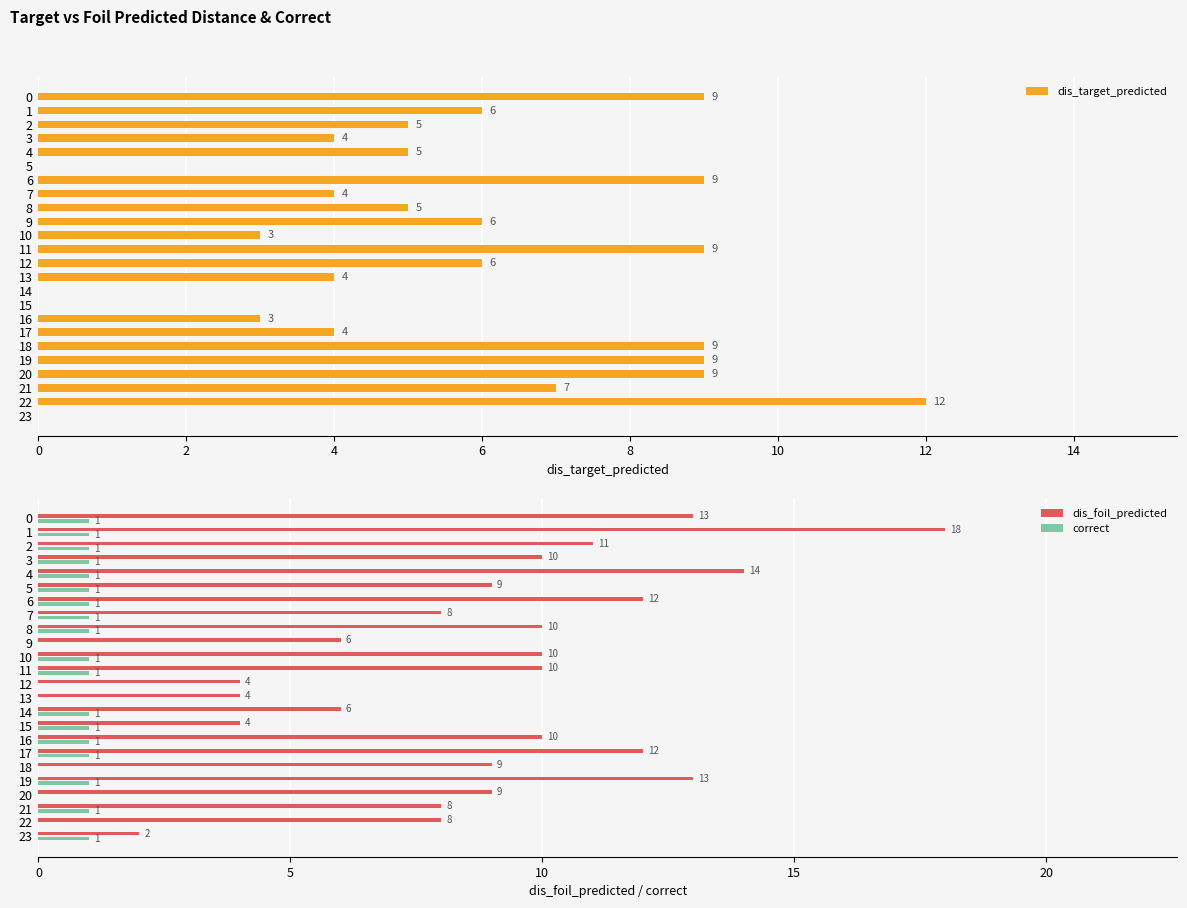

Reading left to right, extract all data points from this chart.

dis_target_predicted: 9	6	5	4	5	0	9	4	5	6	3	9	6	4	0	0	3	4	9	9	9	7	12	0
dis_foil_predicted: 13	18	11	10	14	9	12	8	10	6	10	10	4	4	6	4	10	12	9	13	9	8	8	2
correct: 1	1	1	1	1	1	1	1	1	0	1	1	0	0	1	1	1	1	0	1	0	1	0	1